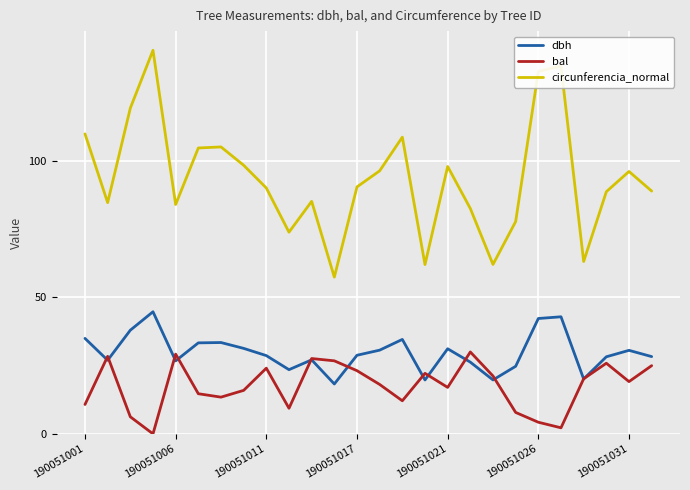

Rank the series by their maximum value, from highest to lowest.

circunferencia_normal, dbh, bal